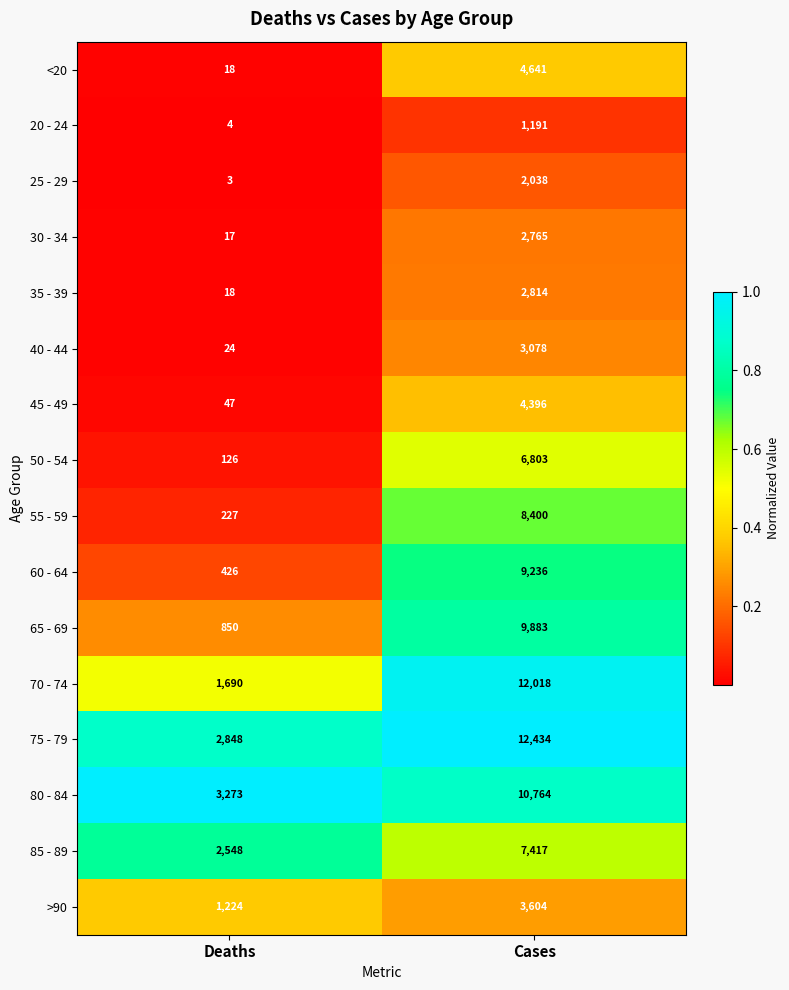

What is the difference between the highest and lowest values at Deaths?

3270